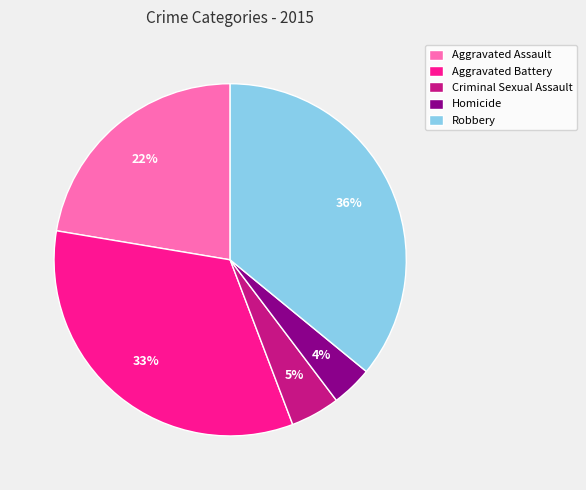

Between Robbery and Aggravated Assault, which is larger?

Robbery